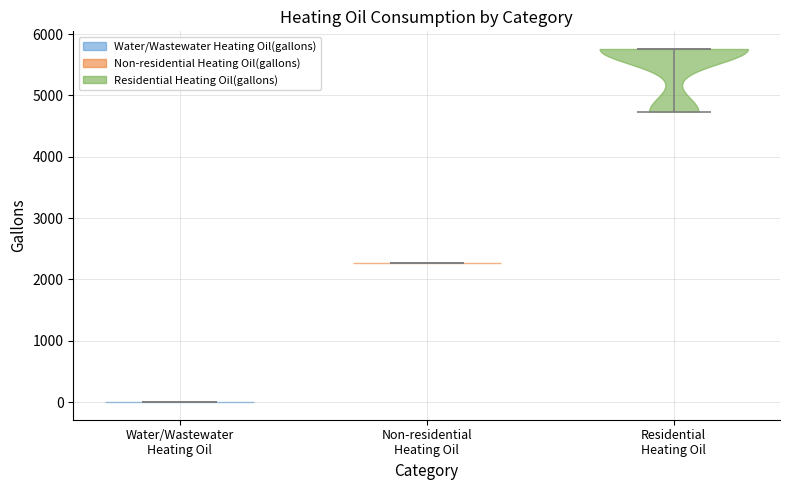

Reading left to right, read every violin against the y-axis: where its median line is, and the lowest and highest points it reaches. The values are not printed on the chart, so give them approximately, as read against the axis.

Water/Wastewater Heating Oil: median line 0, lowest point 0, highest point 0
Non-residential Heating Oil: median line 2300, lowest point 2300, highest point 2300
Residential Heating Oil: median line 5800, lowest point 4700, highest point 5800